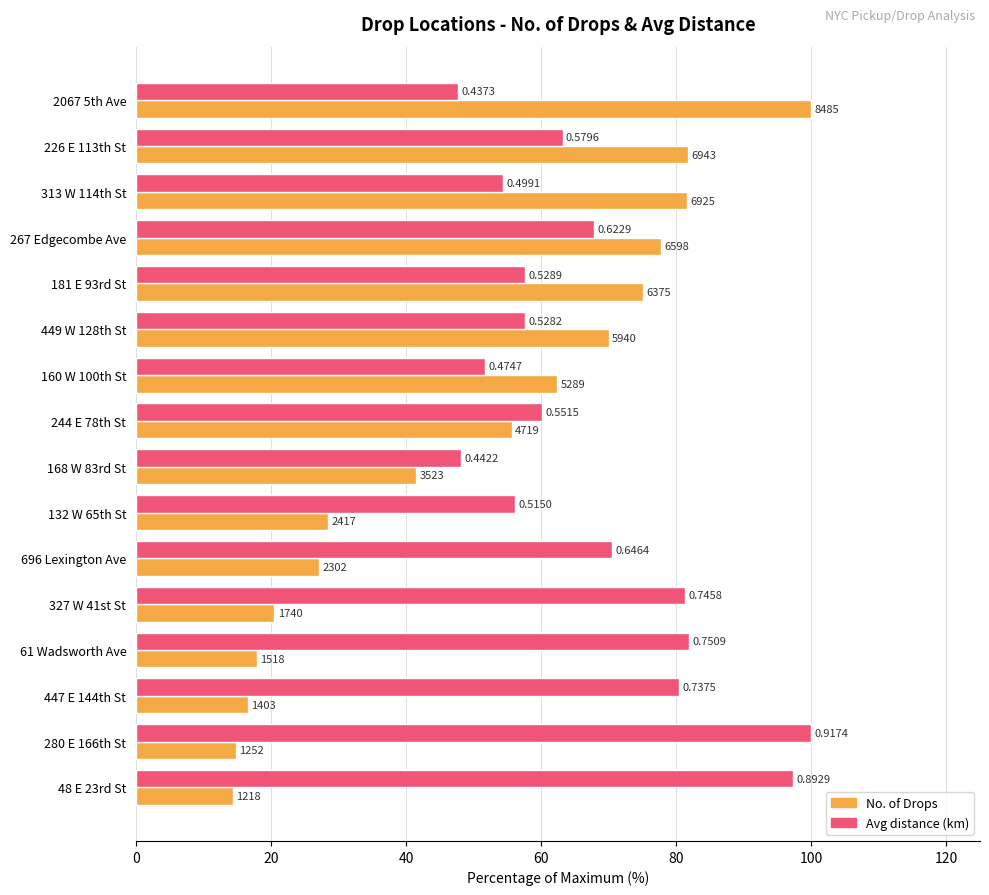

Rank the series by their maximum value, from highest to lowest.

No. of Drops, Avg distance (km)